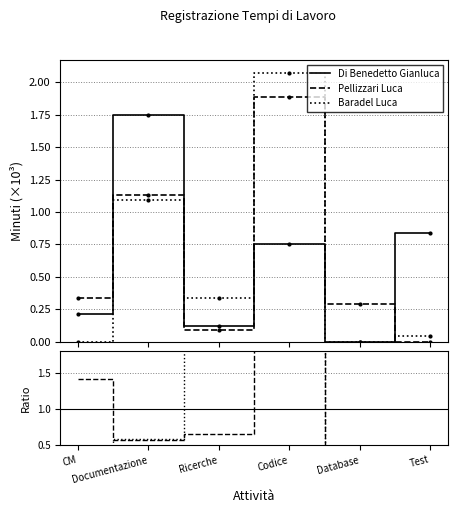

True or false: Baradel Luca has a value of -1.1 at CM.

False